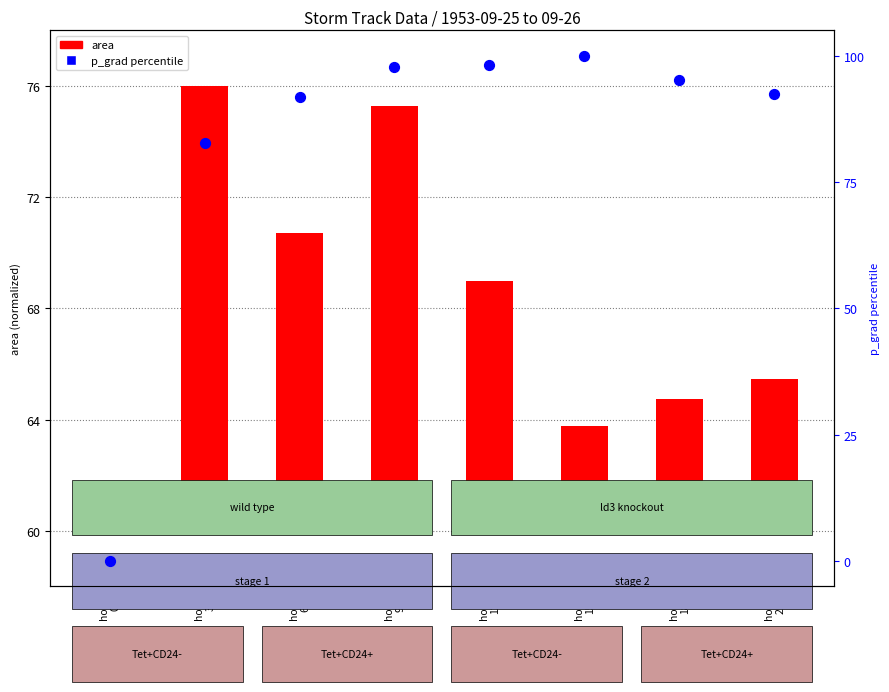

Which has a higher value, hour
21 or hour
6?

hour
21